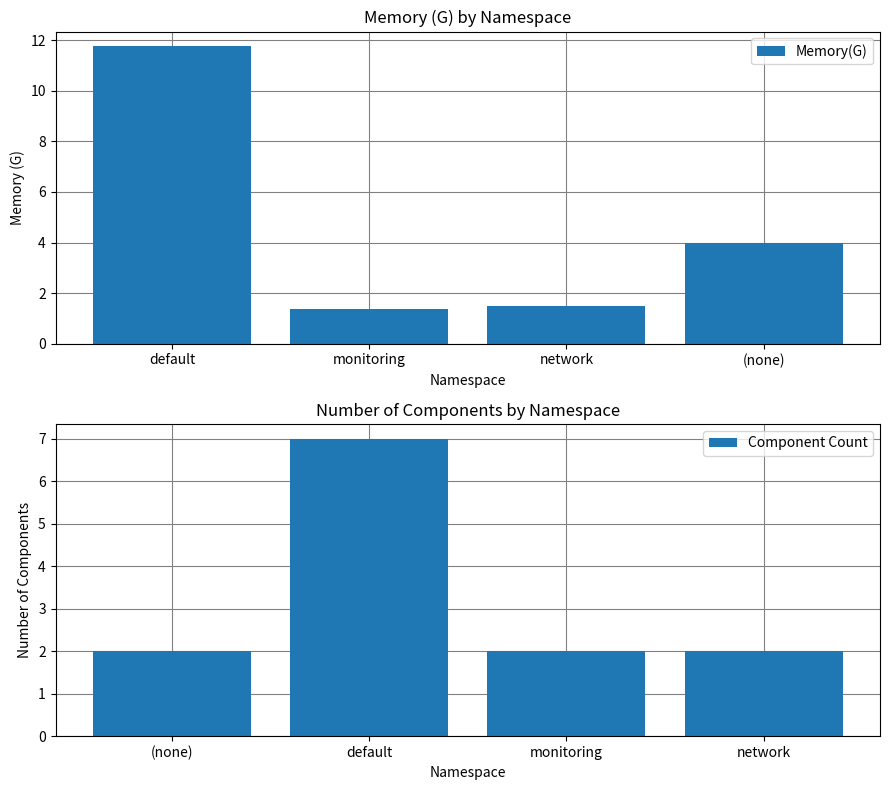

At which label does Memory(G) reach its peak?

default